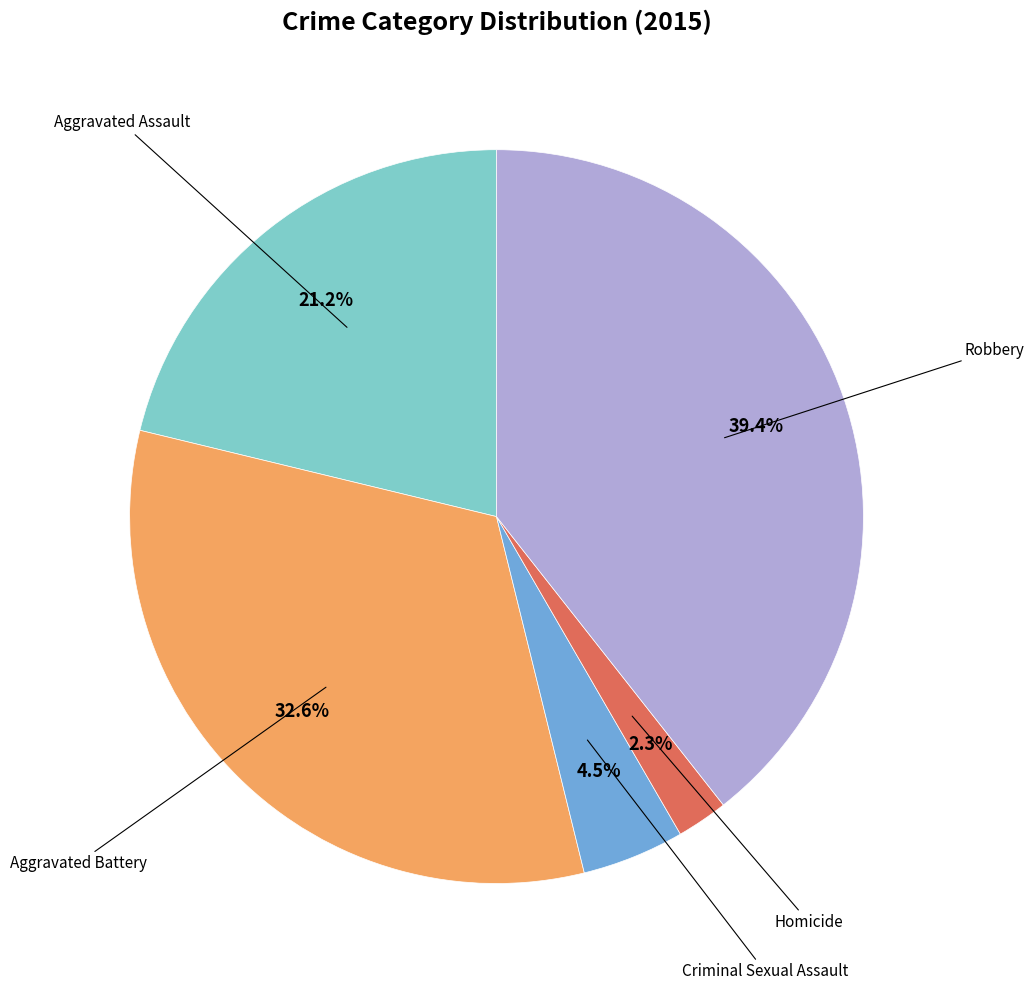

Does any single category account for the majority?

No